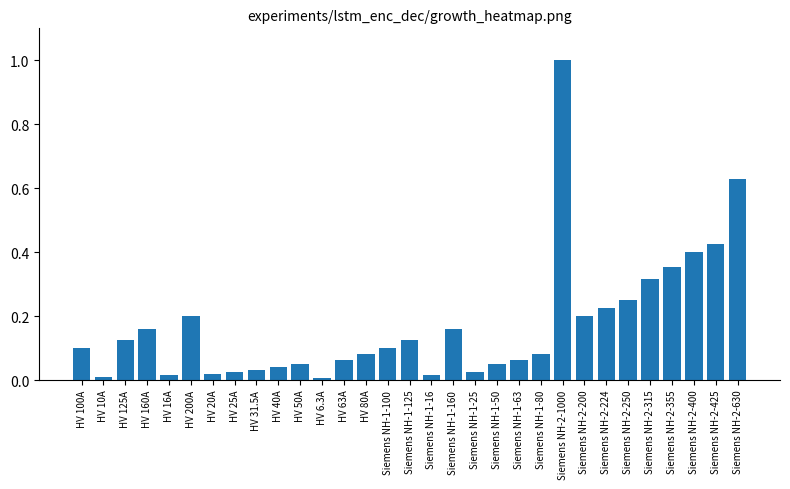

What is the label of the 14th bar from the right?

Siemens NH-1-160